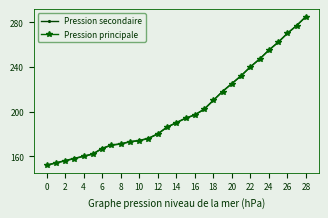

True or false: Pression principale and Pression secondaire cross at least once.

False